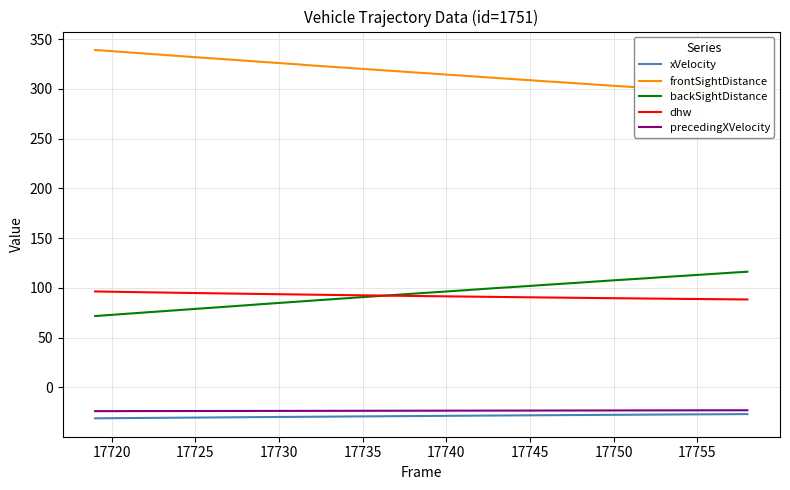

At how many categories does at least one series exceed 76?

40